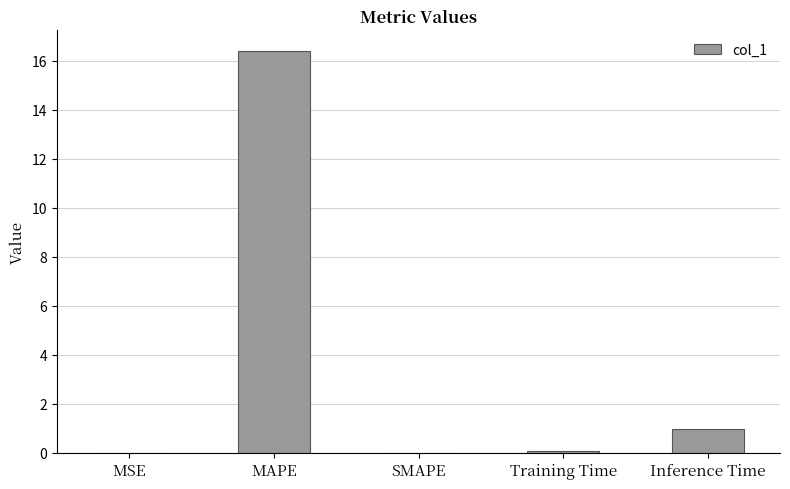

True or false: the data shows 1.0 at Inference Time.

True